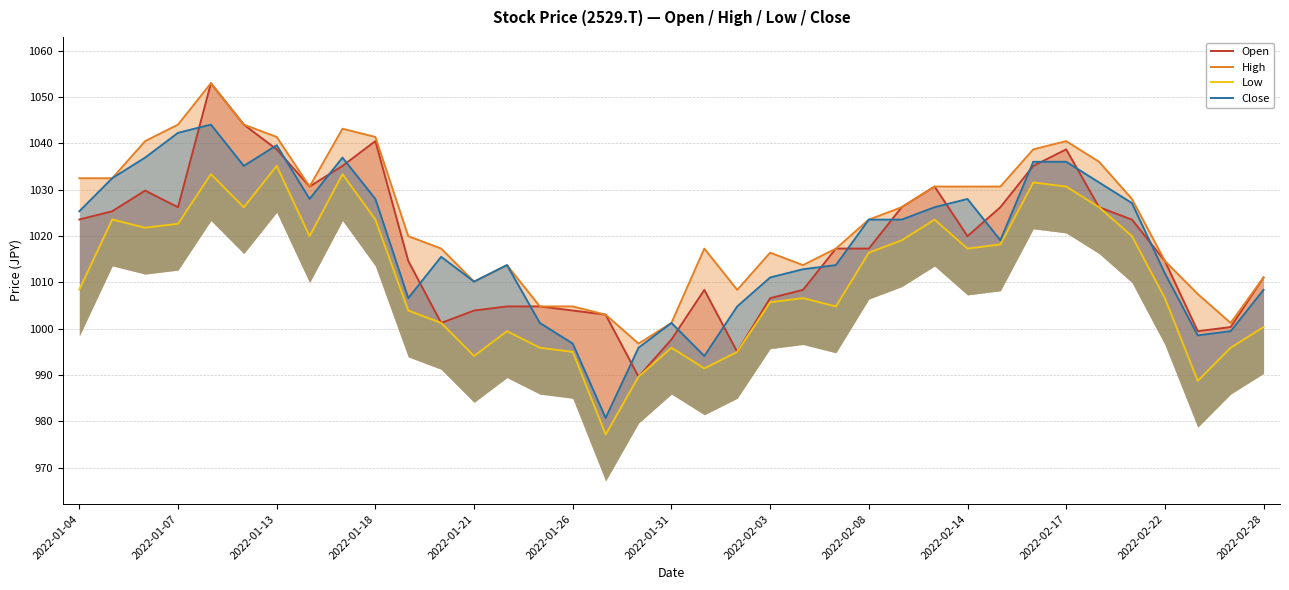

Is the value of High at 2022-01-31 greater than the value of Low at 17?

Yes